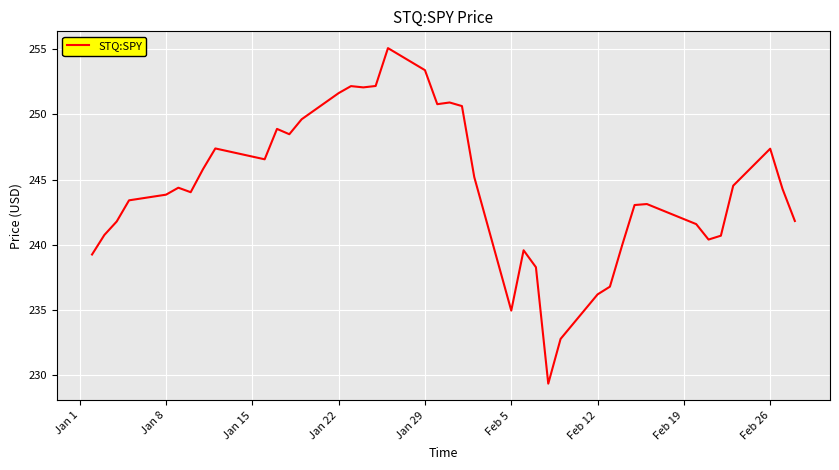

What is the smallest value displayed?

229.3